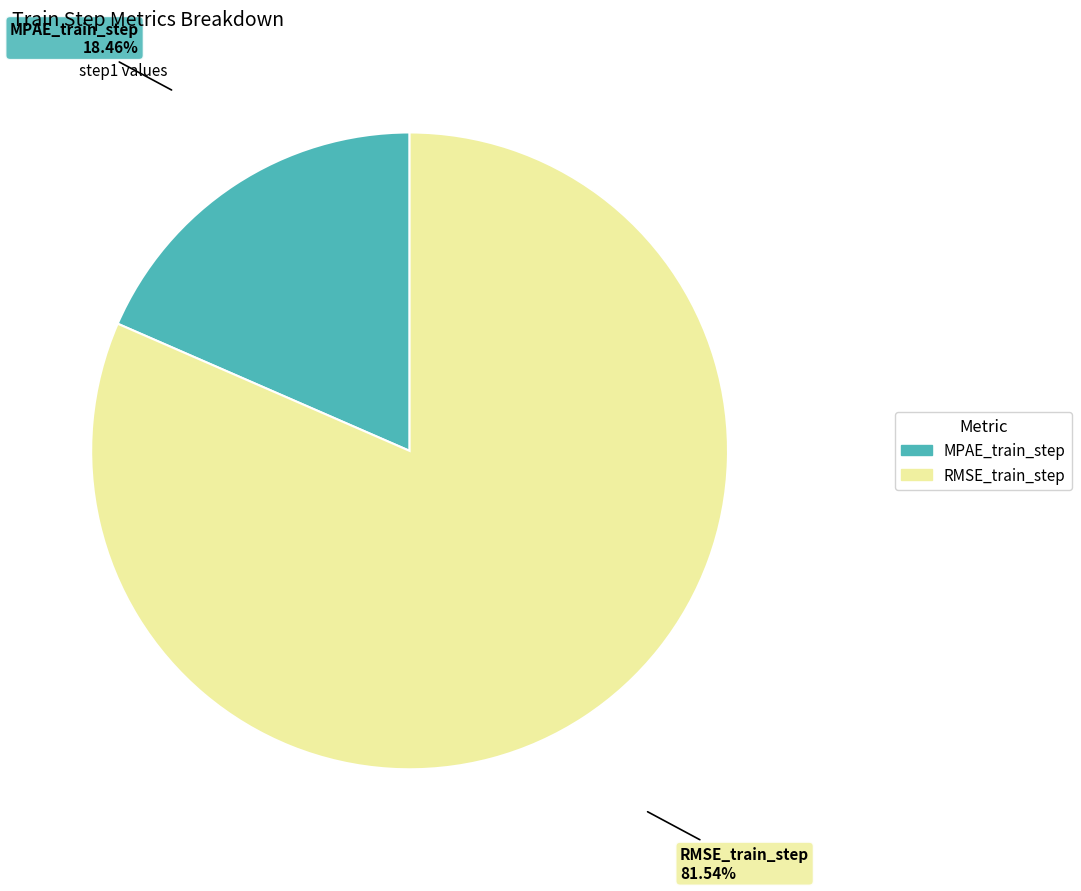

Does MPAE_train_step account for over 50% of the chart?

No